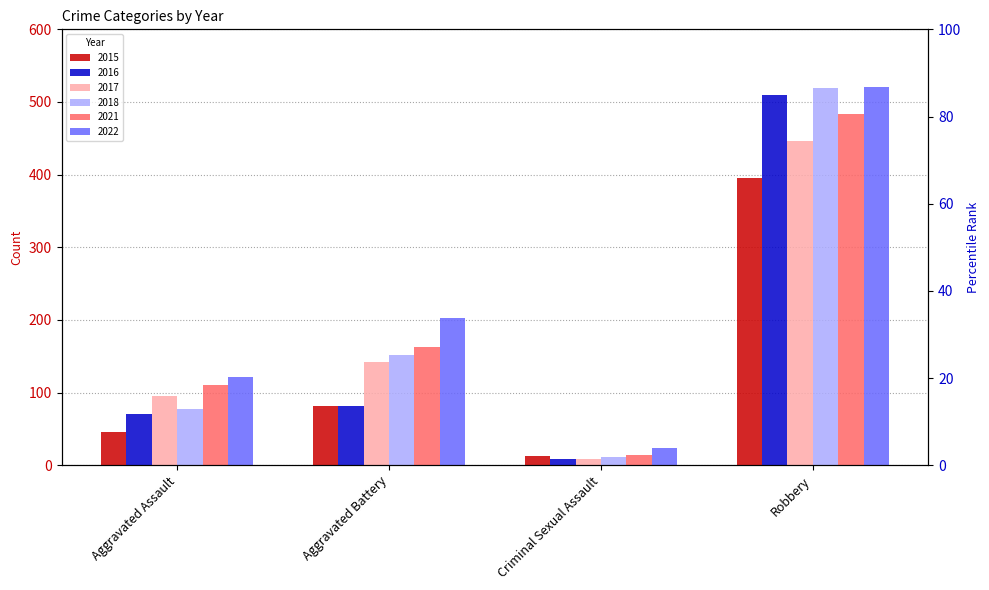

Which series has the largest total across all categories?

2022